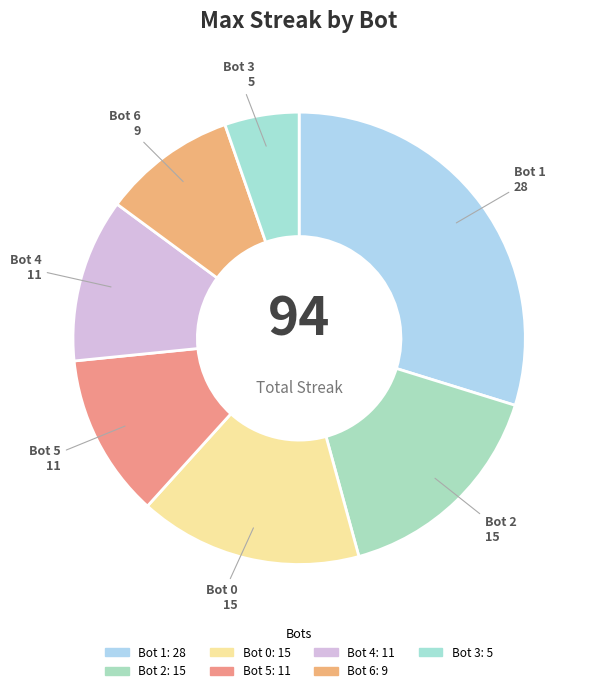

What percentage is the Bot 6 slice, to the nearest percent?

10%